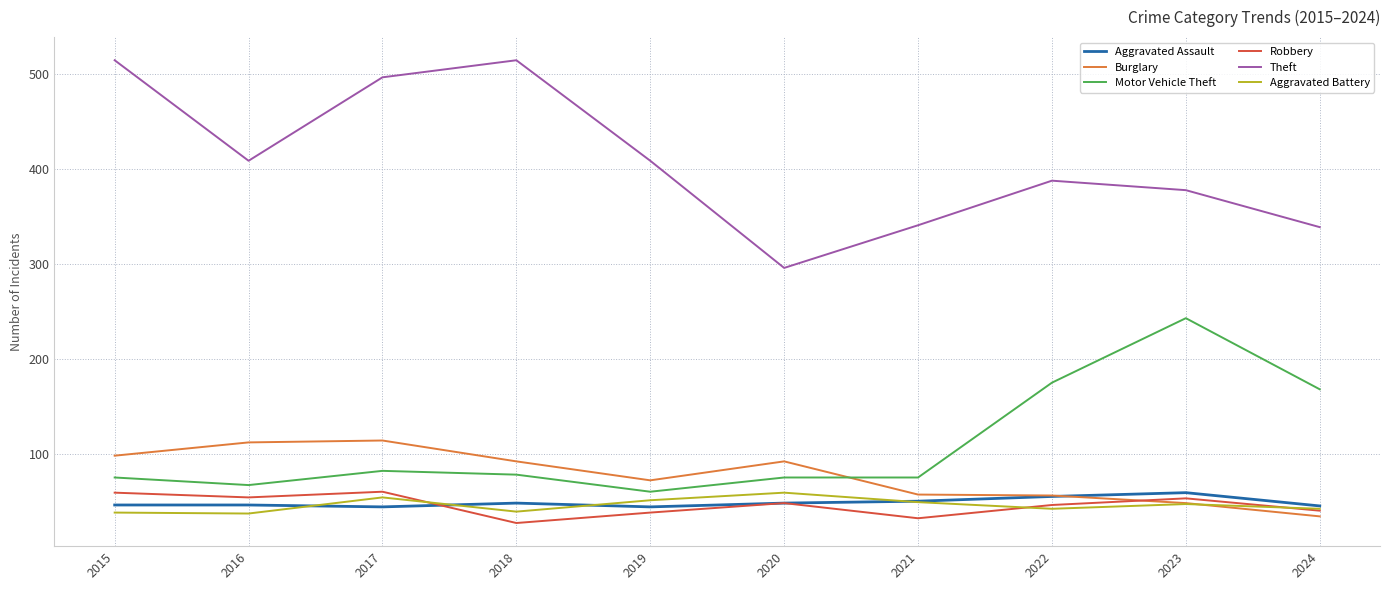

What is the difference between the highest and lowest values at 2022?

346